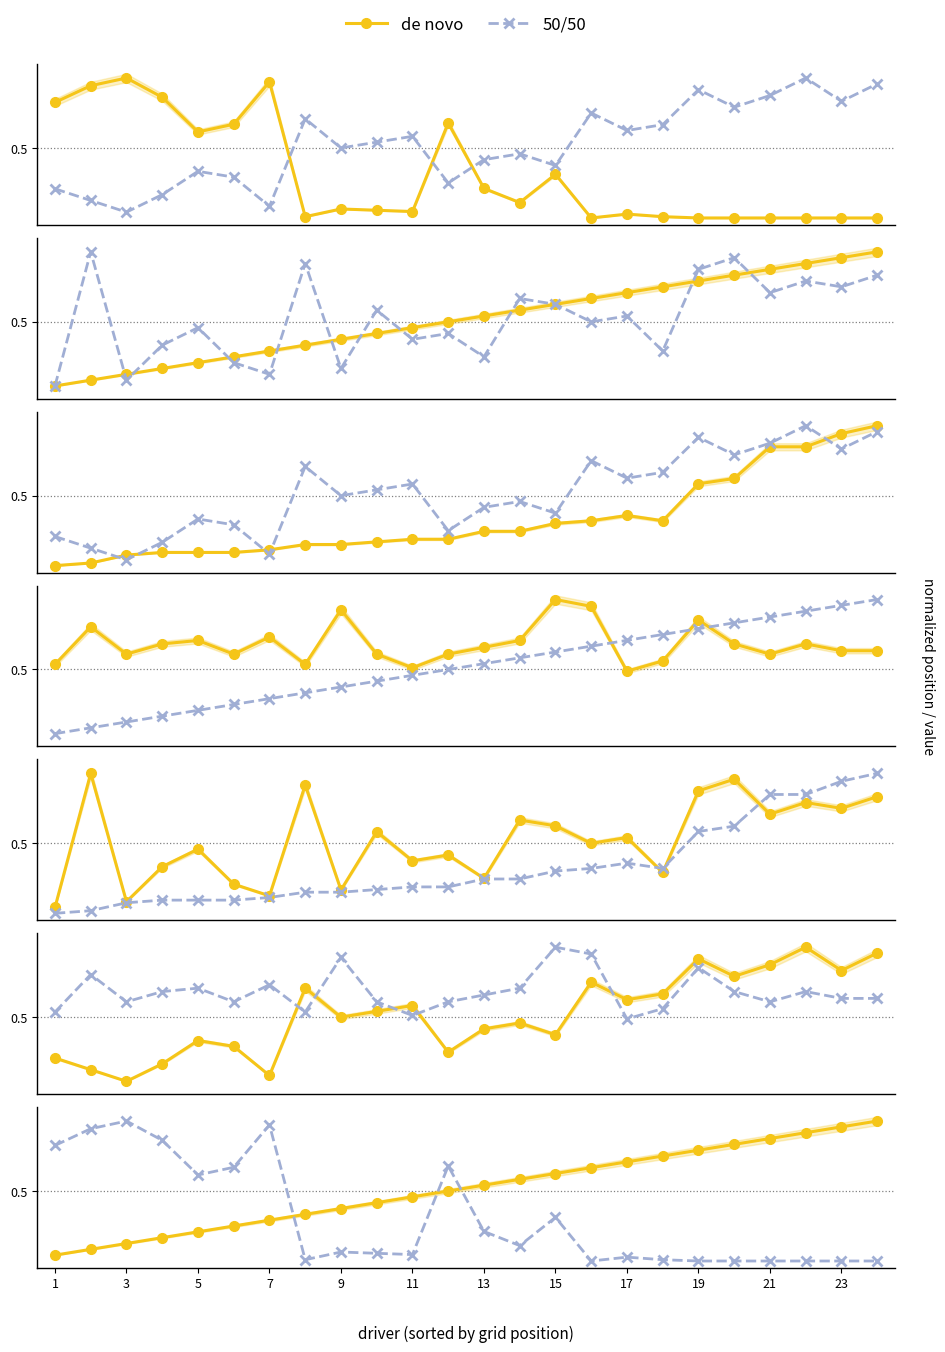

True or false: 50/50 and de novo intersect in this chart.

True